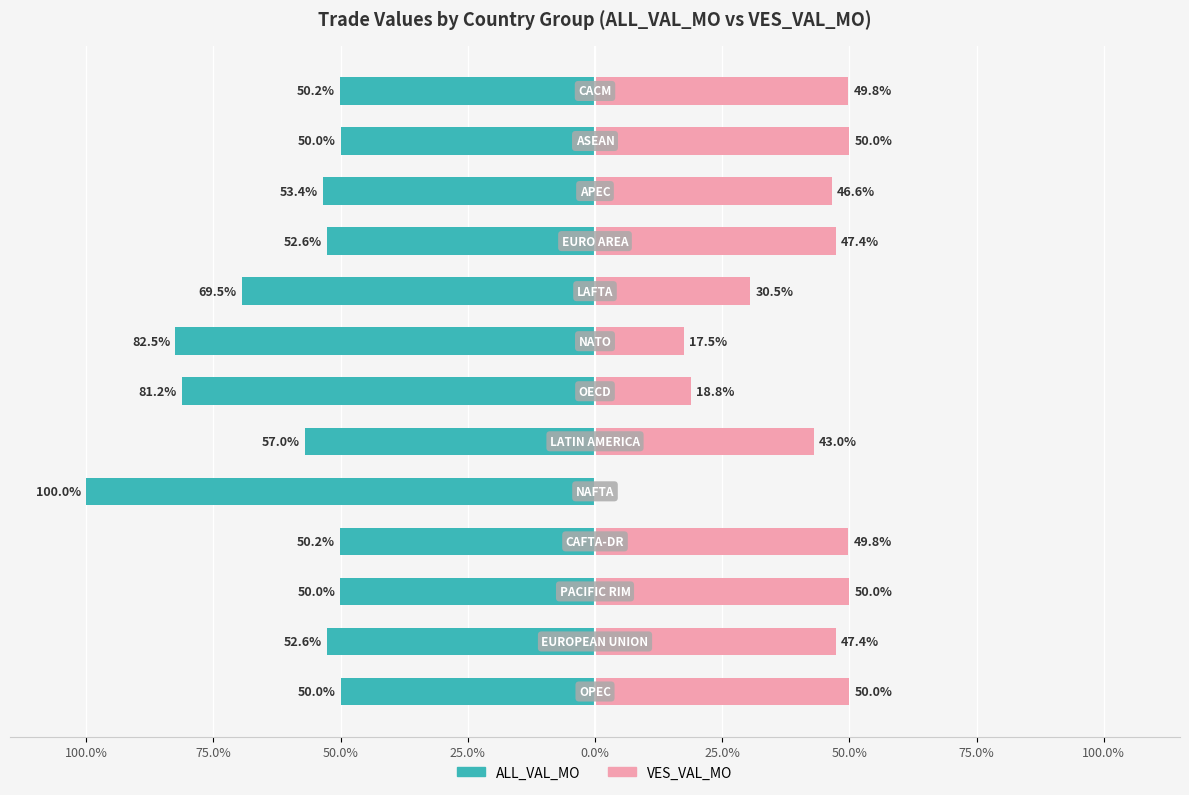

What is the spread (max minus min) of values at 9?

100.0